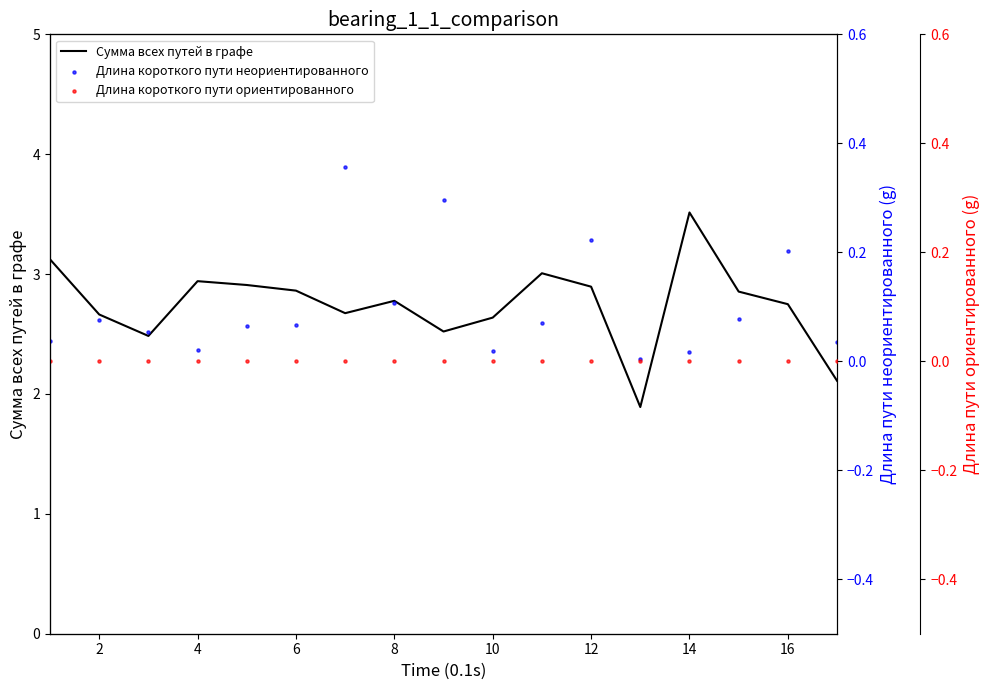

Which series contains the highest Y value?

Сумма всех путей в графе